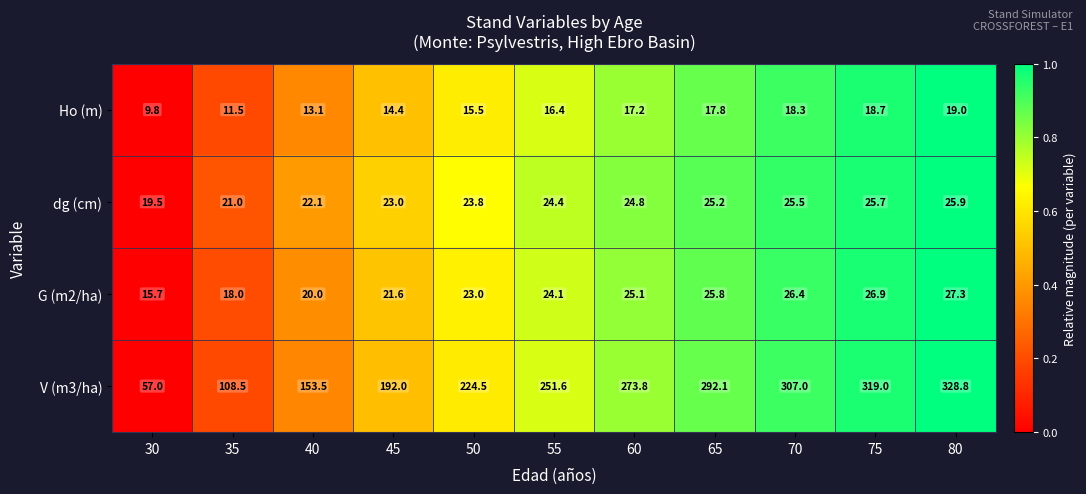

What is the difference between the second highest and second lowest values in the Ho (m) series?

7.2